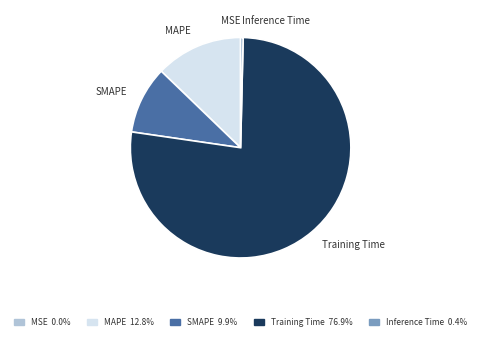

Is it true that MAPE is 6% of the pie?

False